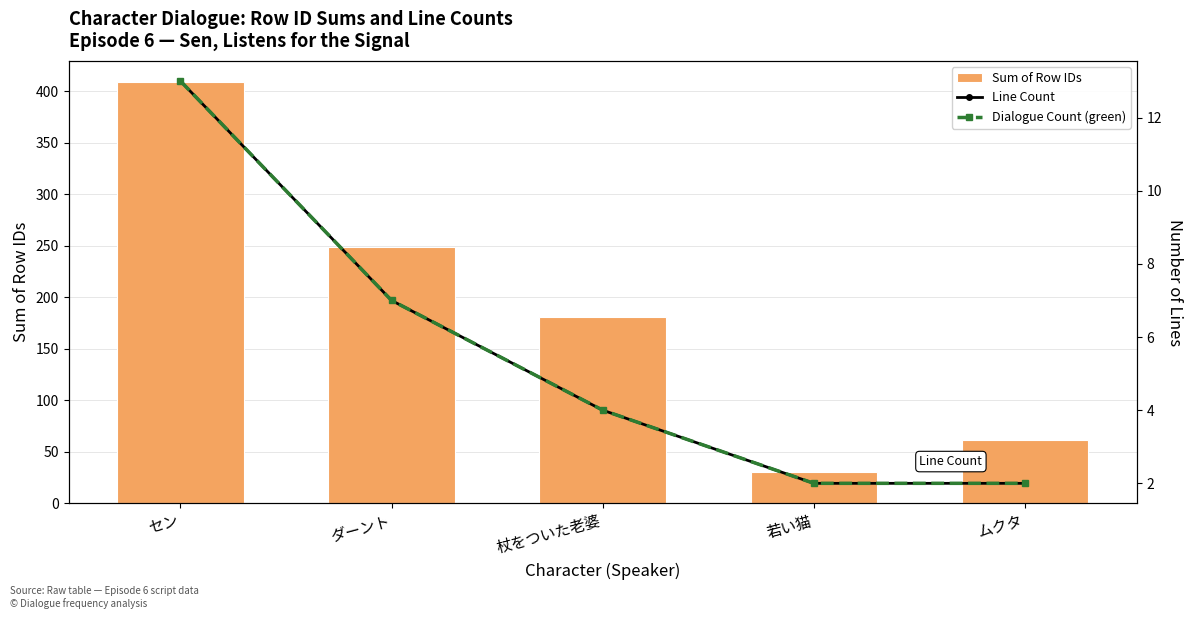

Does the chart contain any negative values?

No